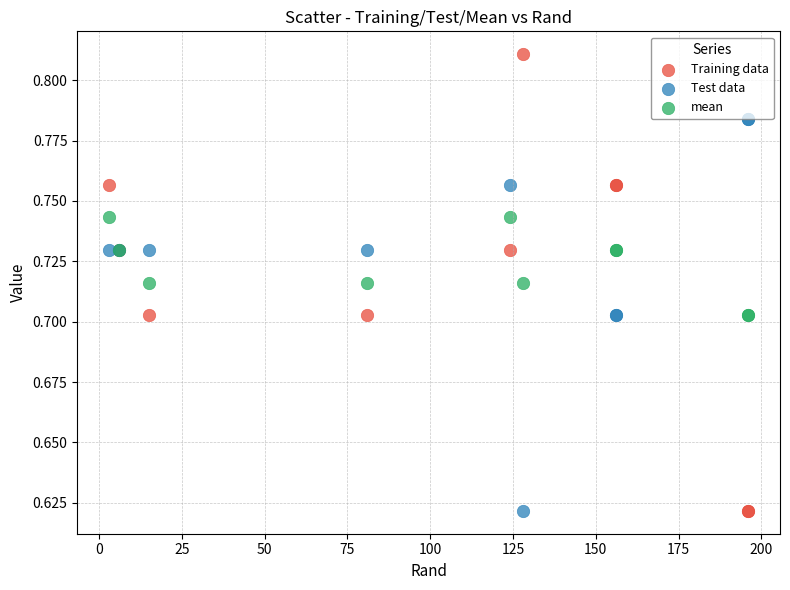

Which series reaches the maximum Y coordinate?

Training data